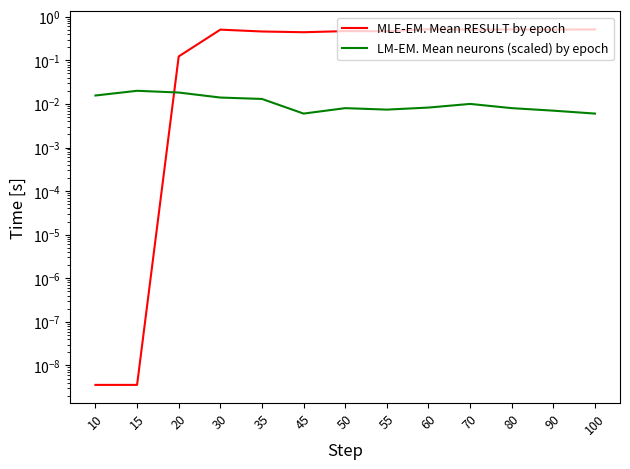

Which label corresponds to the largest value in the chart?

60